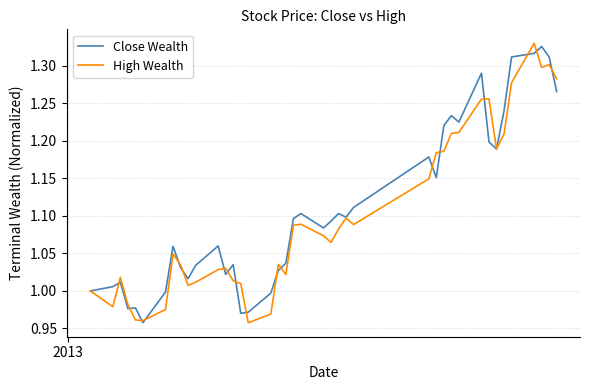

Does the chart have visible grid lines?

Yes